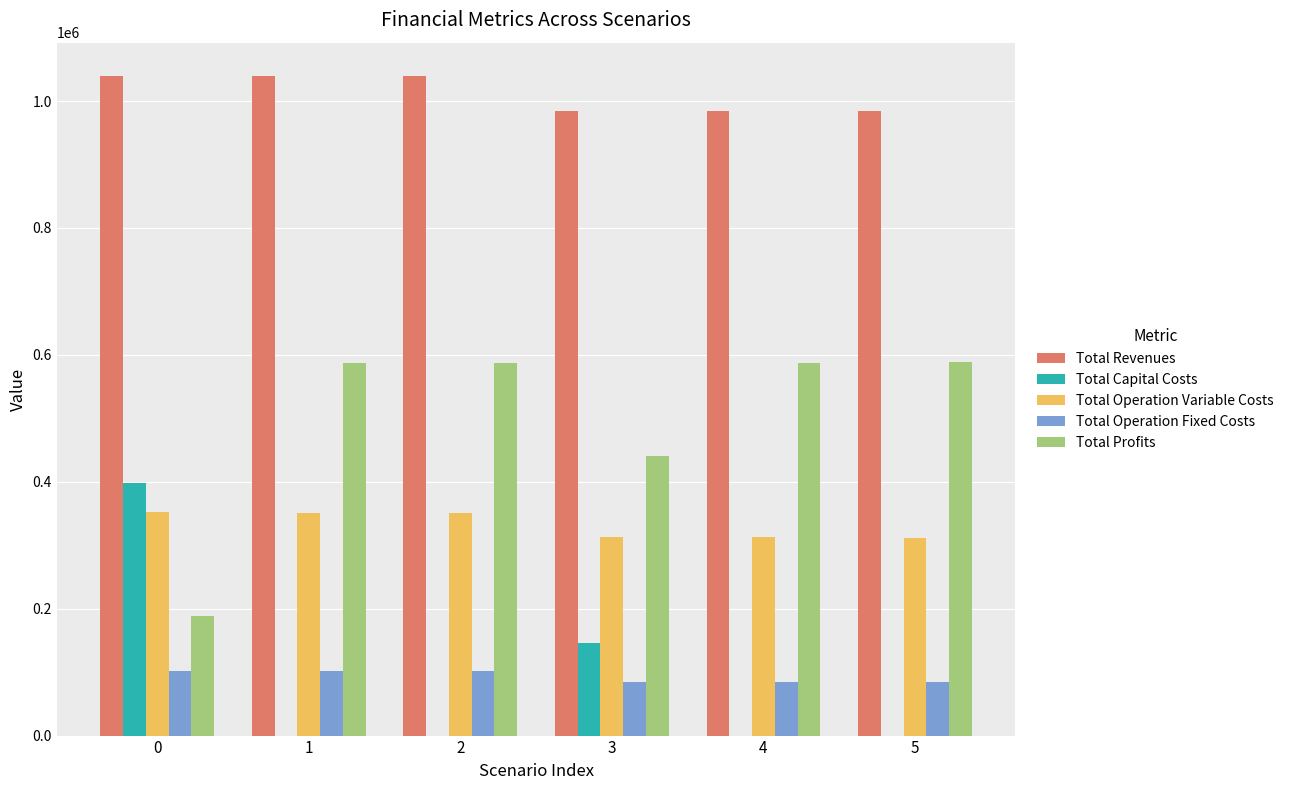

Which series has the largest total across all categories?

Total Revenues